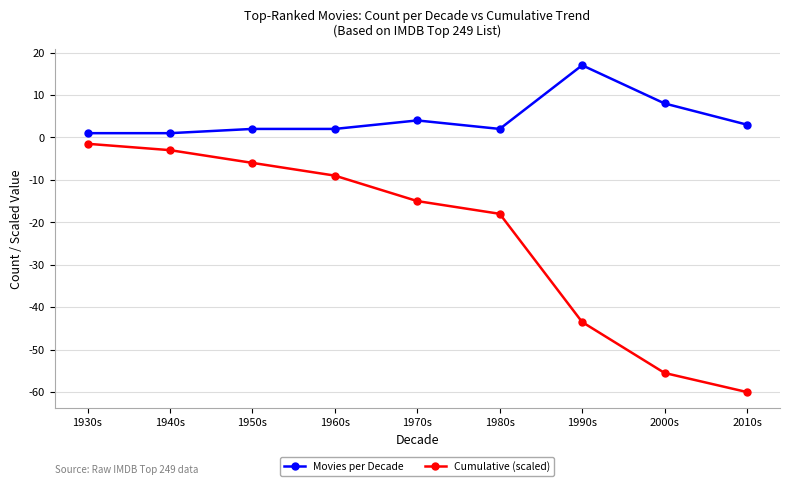

What is the label of the 3rd point from the left?

1950s